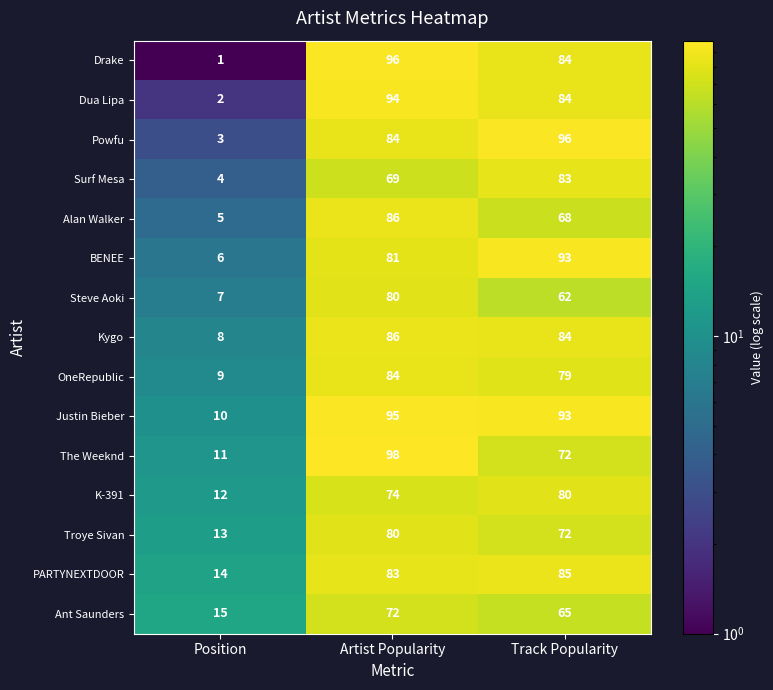

What is the difference between the maximum and minimum values in the Surf Mesa series?

79